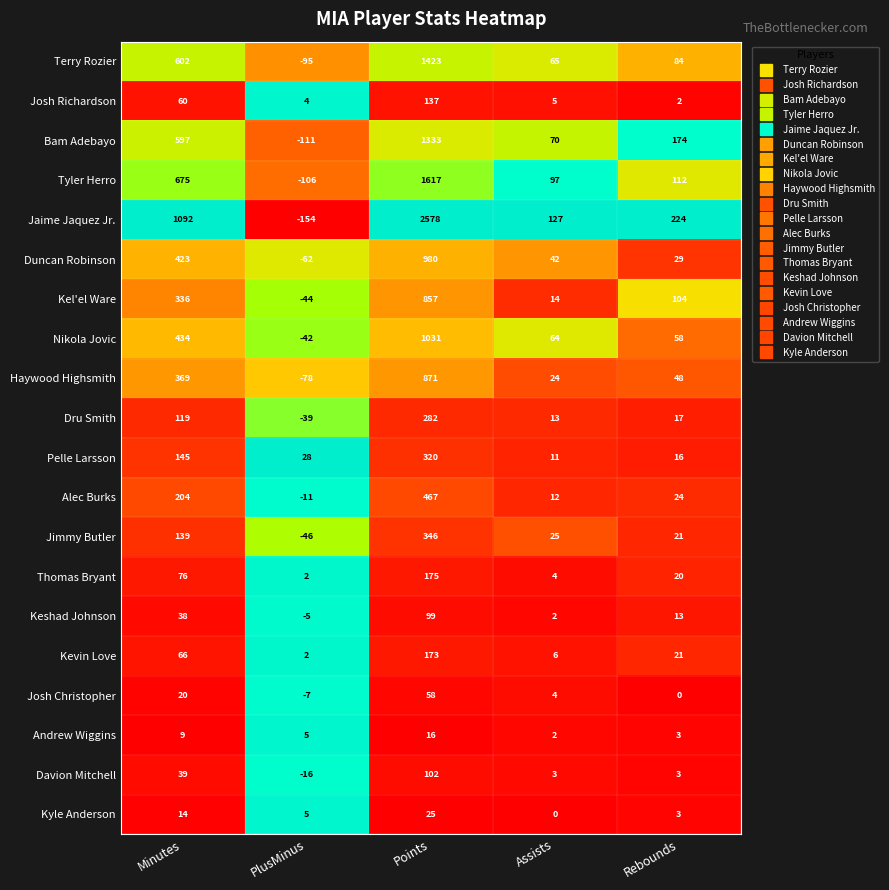

Rank the series at Points from lowest to highest value.

Andrew Wiggins, Kyle Anderson, Josh Christopher, Keshad Johnson, Davion Mitchell, Josh Richardson, Kevin Love, Thomas Bryant, Dru Smith, Pelle Larsson, Jimmy Butler, Alec Burks, Kel'el Ware, Haywood Highsmith, Duncan Robinson, Nikola Jovic, Bam Adebayo, Terry Rozier, Tyler Herro, Jaime Jaquez Jr.